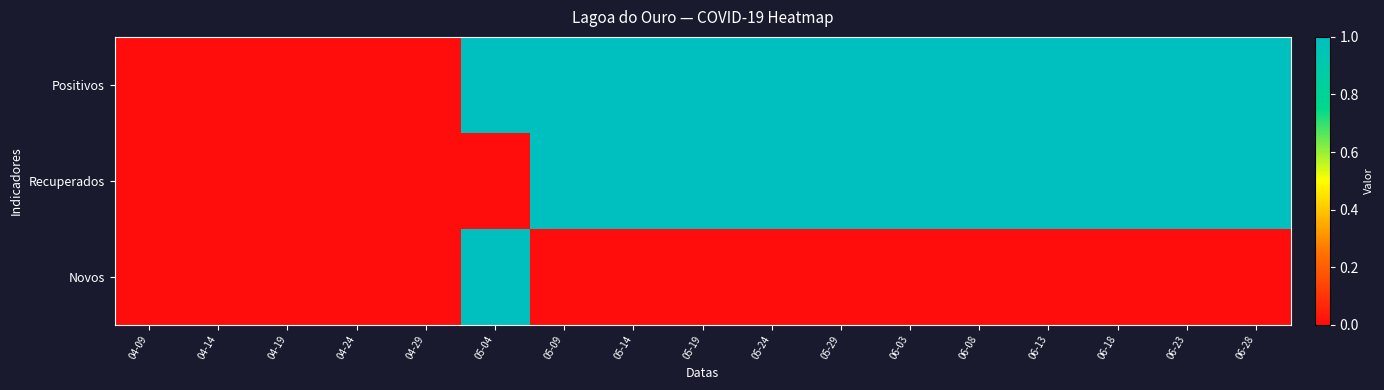

Between 04-29 and 06-08, which series saw the biggest shift?

Positivos